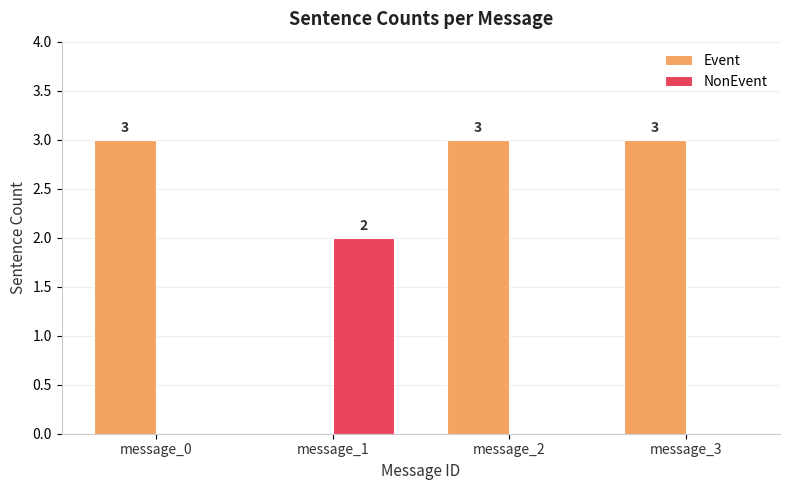

What is the sum of the NonEvent values at message_1 and message_3?

2